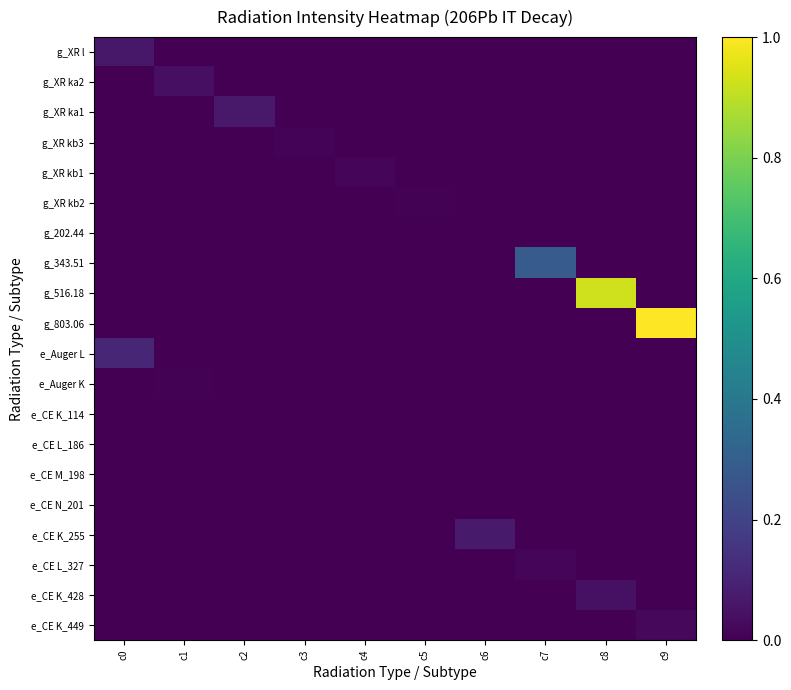

Reading left to right, what are all the values shown in this chart?

g_XR l: c0=0.1	c1=0.0	c2=0.0	c3=0.0	c4=0.0	c5=0.0	c6=0.0	c7=0.0	c8=0.0	c9=0.0
g_XR ka2: c0=0.0	c1=0.0	c2=0.0	c3=0.0	c4=0.0	c5=0.0	c6=0.0	c7=0.0	c8=0.0	c9=0.0
g_XR ka1: c0=0.0	c1=0.0	c2=0.1	c3=0.0	c4=0.0	c5=0.0	c6=0.0	c7=0.0	c8=0.0	c9=0.0
g_XR kb3: c0=0.0	c1=0.0	c2=0.0	c3=0.0	c4=0.0	c5=0.0	c6=0.0	c7=0.0	c8=0.0	c9=0.0
g_XR kb1: c0=0.0	c1=0.0	c2=0.0	c3=0.0	c4=0.0	c5=0.0	c6=0.0	c7=0.0	c8=0.0	c9=0.0
g_XR kb2: c0=0.0	c1=0.0	c2=0.0	c3=0.0	c4=0.0	c5=0.0	c6=0.0	c7=0.0	c8=0.0	c9=0.0
g_202.44: c0=0.0	c1=0.0	c2=0.0	c3=0.0	c4=0.0	c5=0.0	c6=0.0	c7=0.0	c8=0.0	c9=0.0
g_343.51: c0=0.0	c1=0.0	c2=0.0	c3=0.0	c4=0.0	c5=0.0	c6=0.0	c7=0.3	c8=0.0	c9=0.0
g_516.18: c0=0.0	c1=0.0	c2=0.0	c3=0.0	c4=0.0	c5=0.0	c6=0.0	c7=0.0	c8=0.9	c9=0.0
g_803.06: c0=0.0	c1=0.0	c2=0.0	c3=0.0	c4=0.0	c5=0.0	c6=0.0	c7=0.0	c8=0.0	c9=1.0
e_Auger L: c0=0.1	c1=0.0	c2=0.0	c3=0.0	c4=0.0	c5=0.0	c6=0.0	c7=0.0	c8=0.0	c9=0.0
e_Auger K: c0=0.0	c1=0.0	c2=0.0	c3=0.0	c4=0.0	c5=0.0	c6=0.0	c7=0.0	c8=0.0	c9=0.0
e_CE K_114: c0=0.0	c1=0.0	c2=0.0	c3=0.0	c4=0.0	c5=0.0	c6=0.0	c7=0.0	c8=0.0	c9=0.0
e_CE L_186: c0=0.0	c1=0.0	c2=0.0	c3=0.0	c4=0.0	c5=0.0	c6=0.0	c7=0.0	c8=0.0	c9=0.0
e_CE M_198: c0=0.0	c1=0.0	c2=0.0	c3=0.0	c4=0.0	c5=0.0	c6=0.0	c7=0.0	c8=0.0	c9=0.0
e_CE N_201: c0=0.0	c1=0.0	c2=0.0	c3=0.0	c4=0.0	c5=0.0	c6=0.0	c7=0.0	c8=0.0	c9=0.0
e_CE K_255: c0=0.0	c1=0.0	c2=0.0	c3=0.0	c4=0.0	c5=0.0	c6=0.1	c7=0.0	c8=0.0	c9=0.0
e_CE L_327: c0=0.0	c1=0.0	c2=0.0	c3=0.0	c4=0.0	c5=0.0	c6=0.0	c7=0.0	c8=0.0	c9=0.0
e_CE K_428: c0=0.0	c1=0.0	c2=0.0	c3=0.0	c4=0.0	c5=0.0	c6=0.0	c7=0.0	c8=0.0	c9=0.0
e_CE K_449: c0=0.0	c1=0.0	c2=0.0	c3=0.0	c4=0.0	c5=0.0	c6=0.0	c7=0.0	c8=0.0	c9=0.0